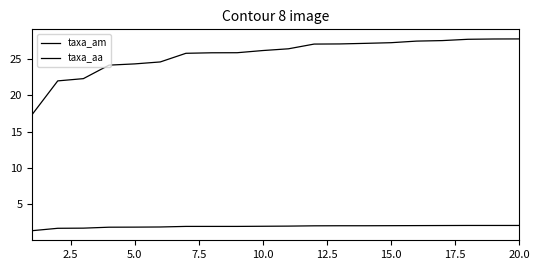

Does the chart have visible grid lines?

No